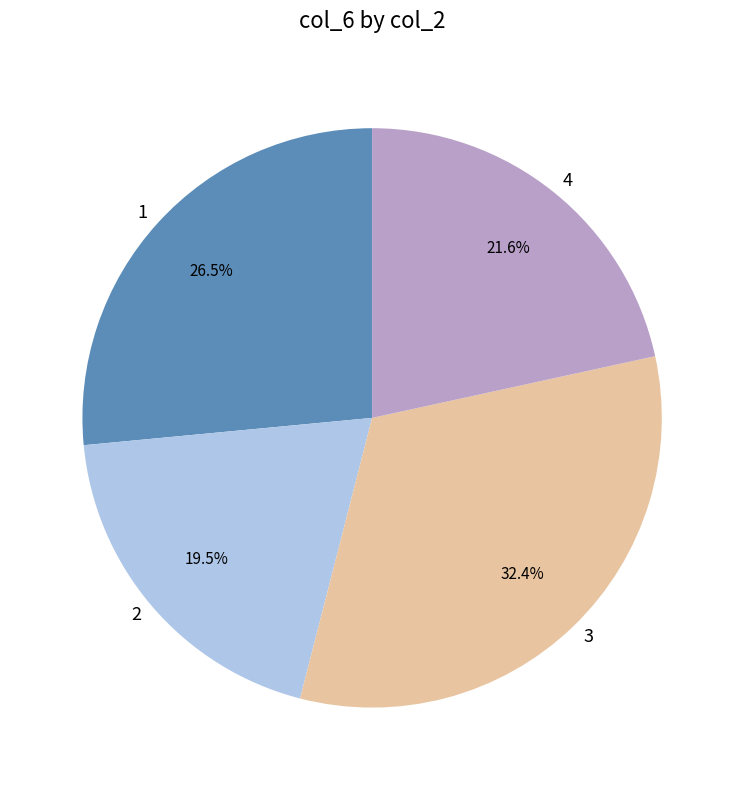

Which category has the smallest portion of the pie?

2